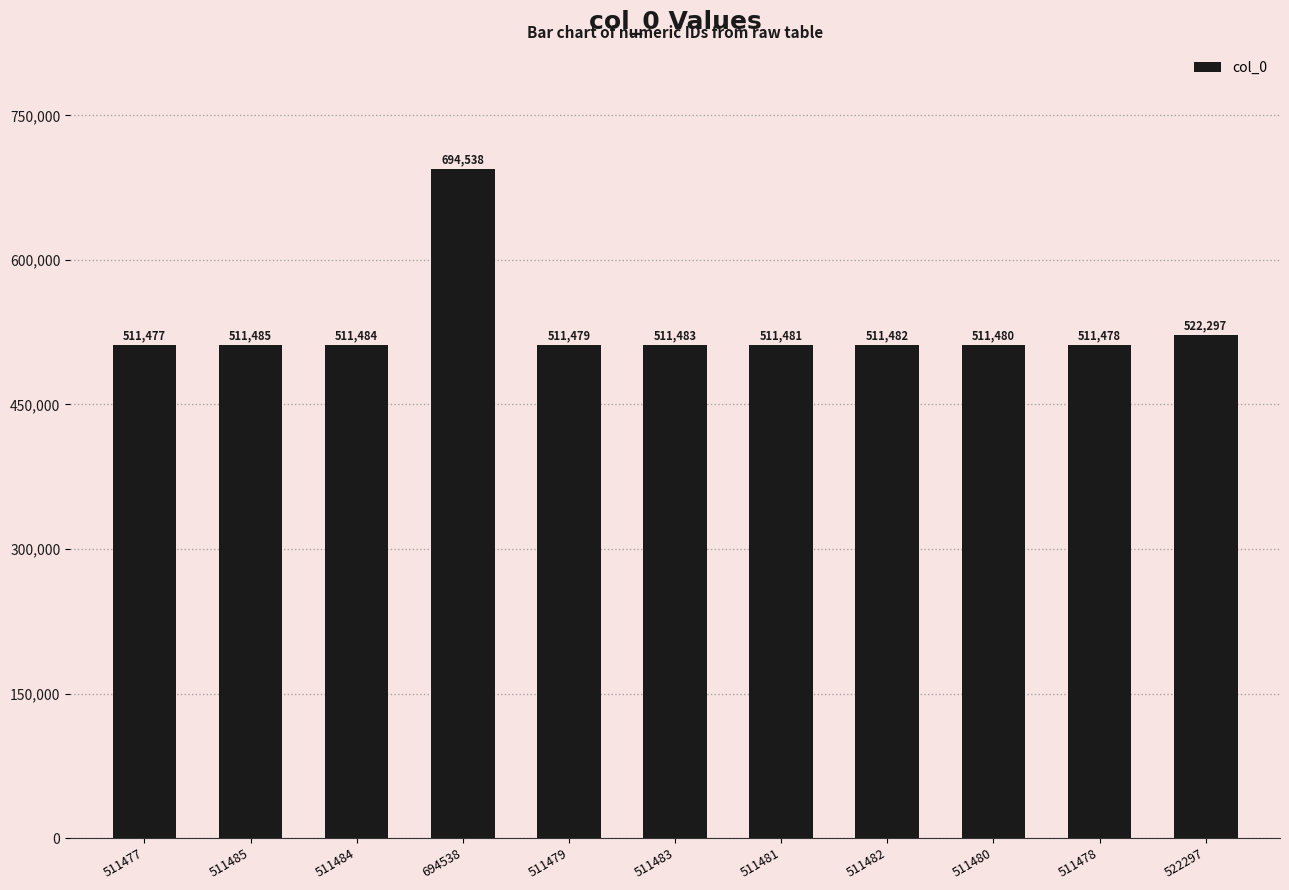

Where is the data nearest to the value 603007?

522297